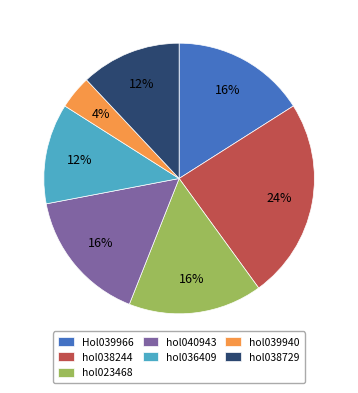

What is the smallest slice in the pie chart?

hol039940